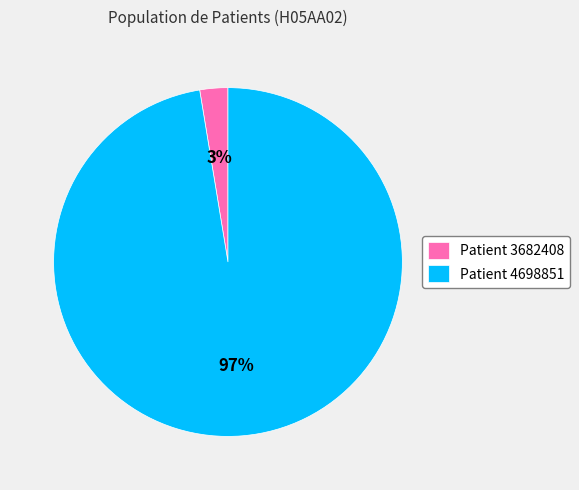

To the nearest percent, what is the average slice percentage?

50%